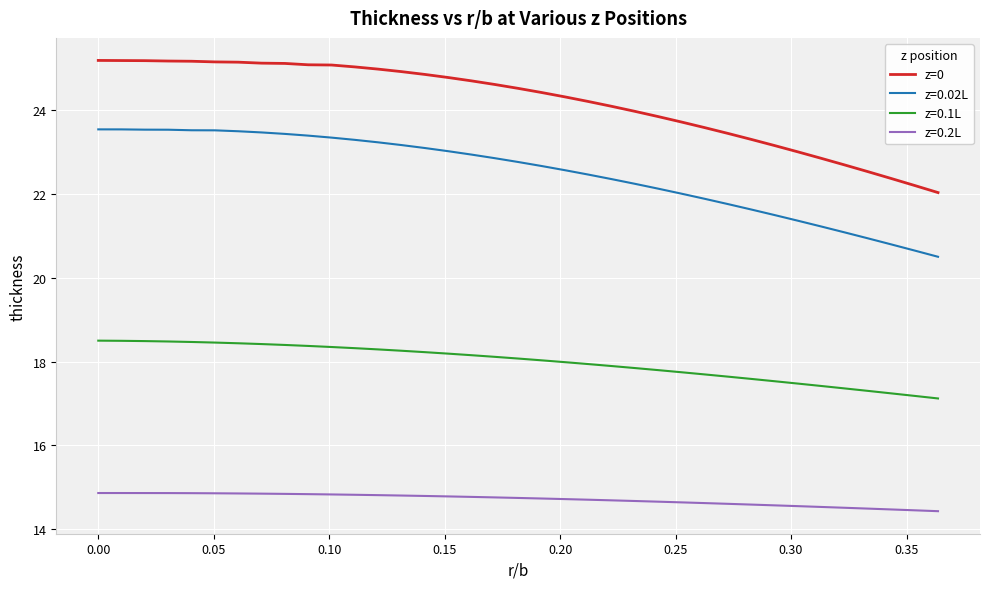

Rank the series by their maximum value, from highest to lowest.

z=0, z=0.02L, z=0.1L, z=0.2L